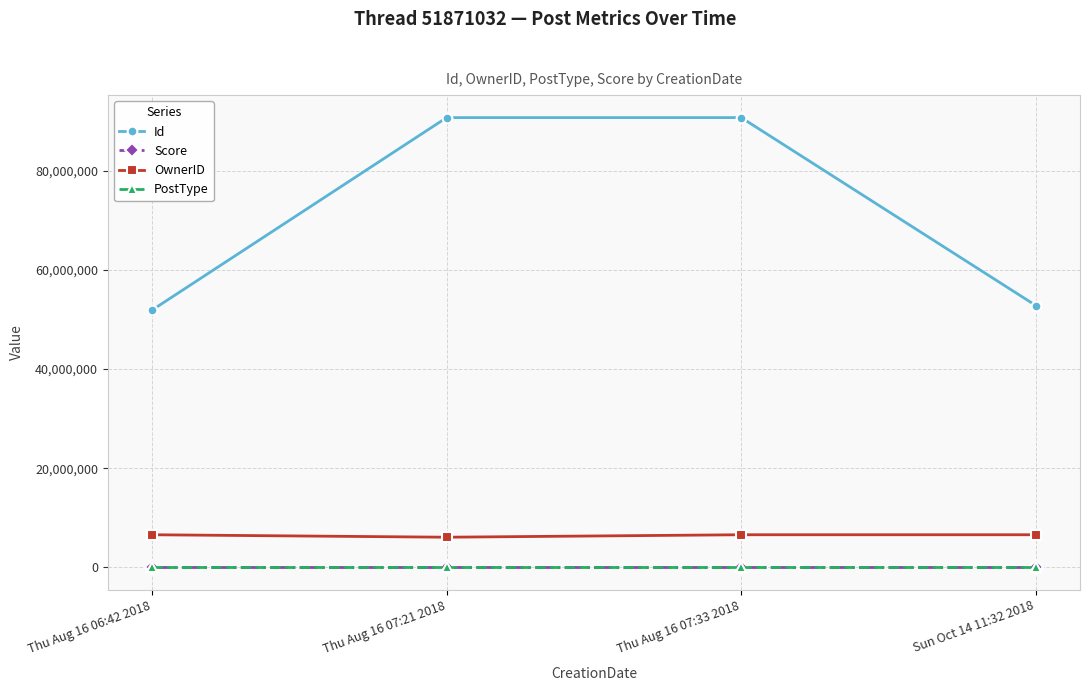

Does the chart display data point markers on the line(s)?

Yes